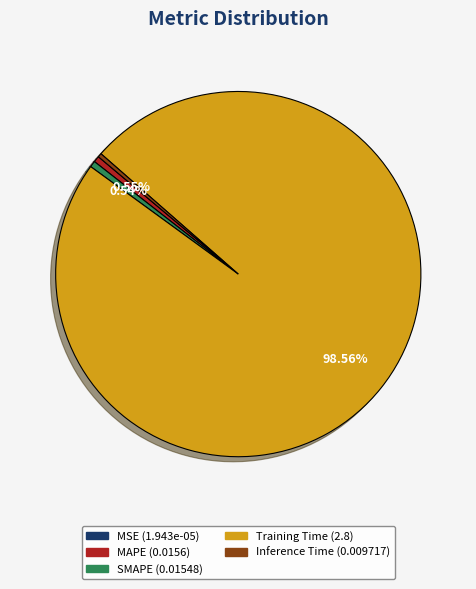

True or false: Inference Time accounts for 8% of the total.

False